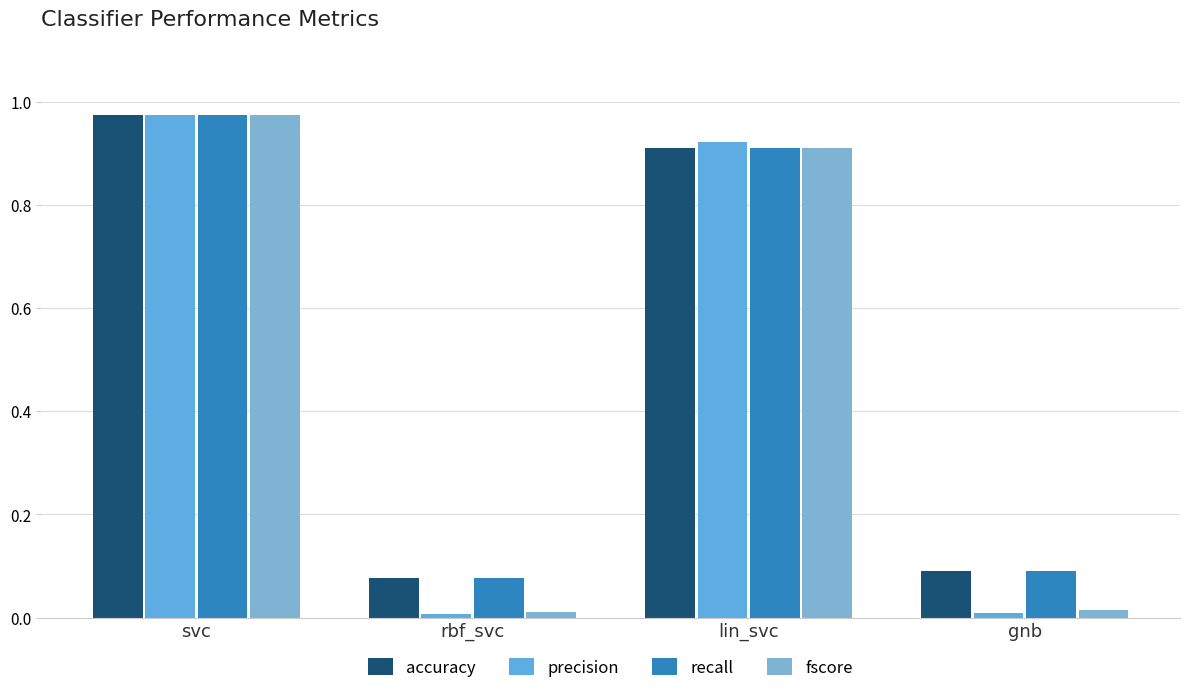

Reading left to right, extract all data points from this chart.

accuracy: 1.0	0.1	0.9	0.1
precision: 1.0	0.0	0.9	0.0
recall: 1.0	0.1	0.9	0.1
fscore: 1.0	0.0	0.9	0.0